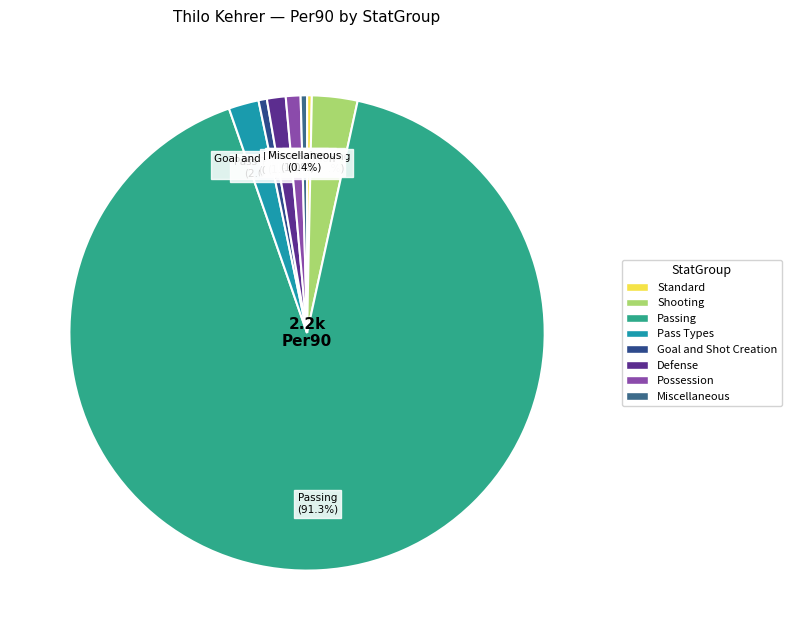

Count the number of slices in the pie.

8